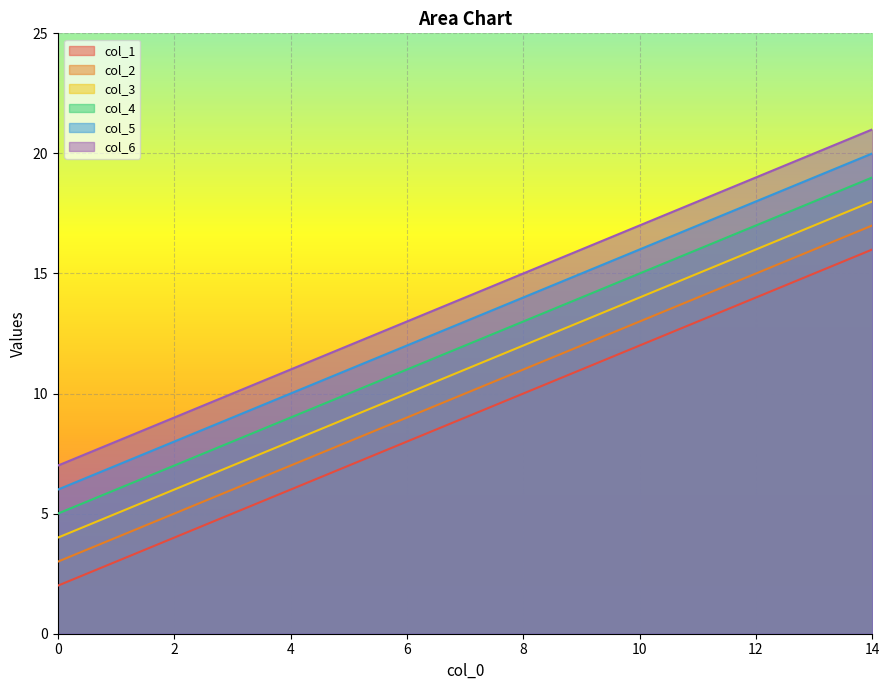

At which label does col_2 first exceed 10?

8.0